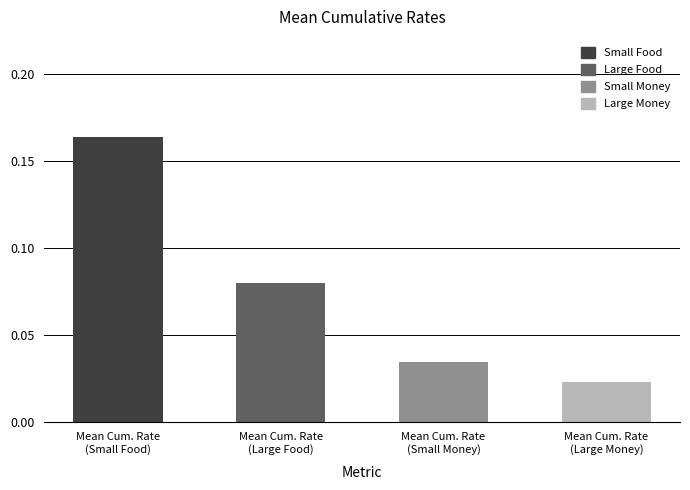

What position from the left is Mean Cum. Rate
(Small Money)?

3